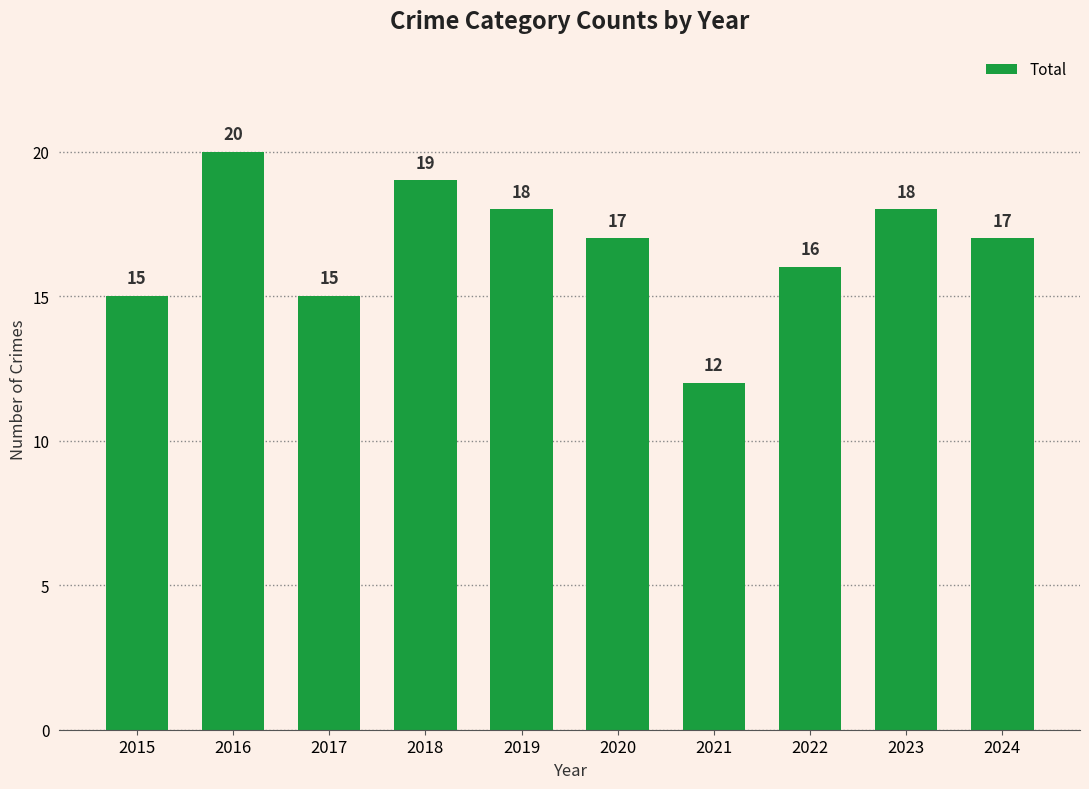

What is the difference between the values at 2023 and 2022?

2